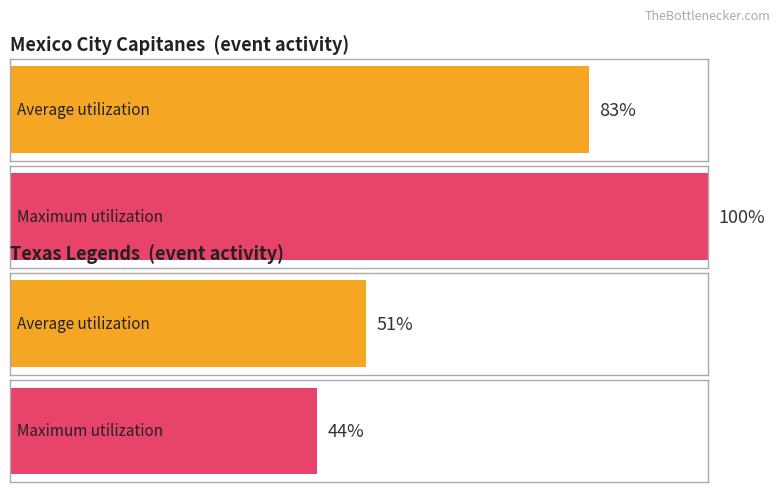

Reading left to right, what are all the values shown in this chart?

Average utilization: Mexico City Capitanes=83	Texas Legends=51
Maximum utilization: Mexico City Capitanes=100	Texas Legends=44